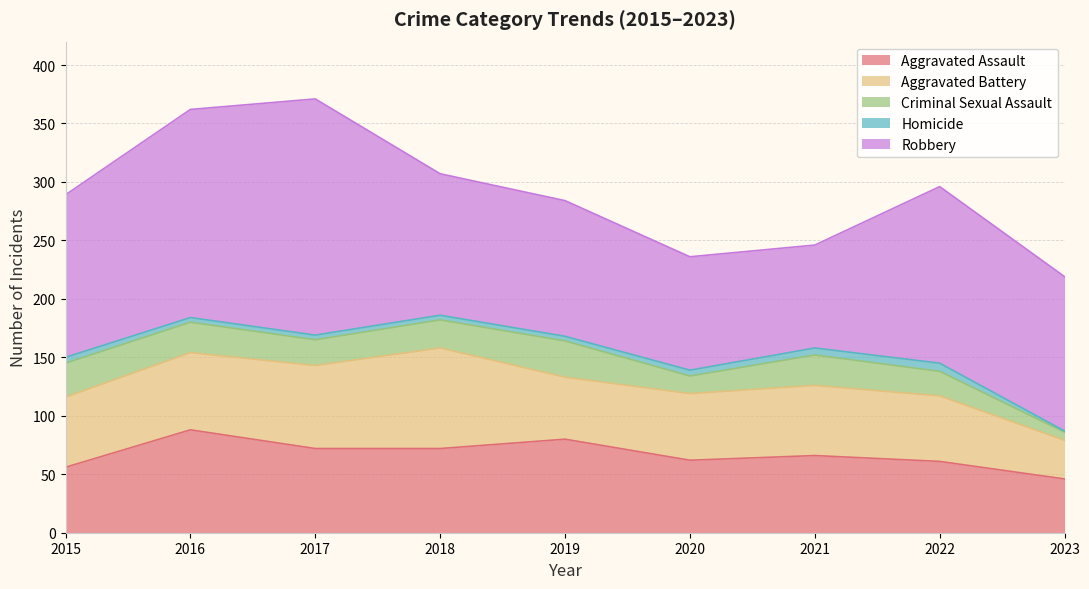

True or false: Aggravated Battery has more than 1 interior local peaks.

True